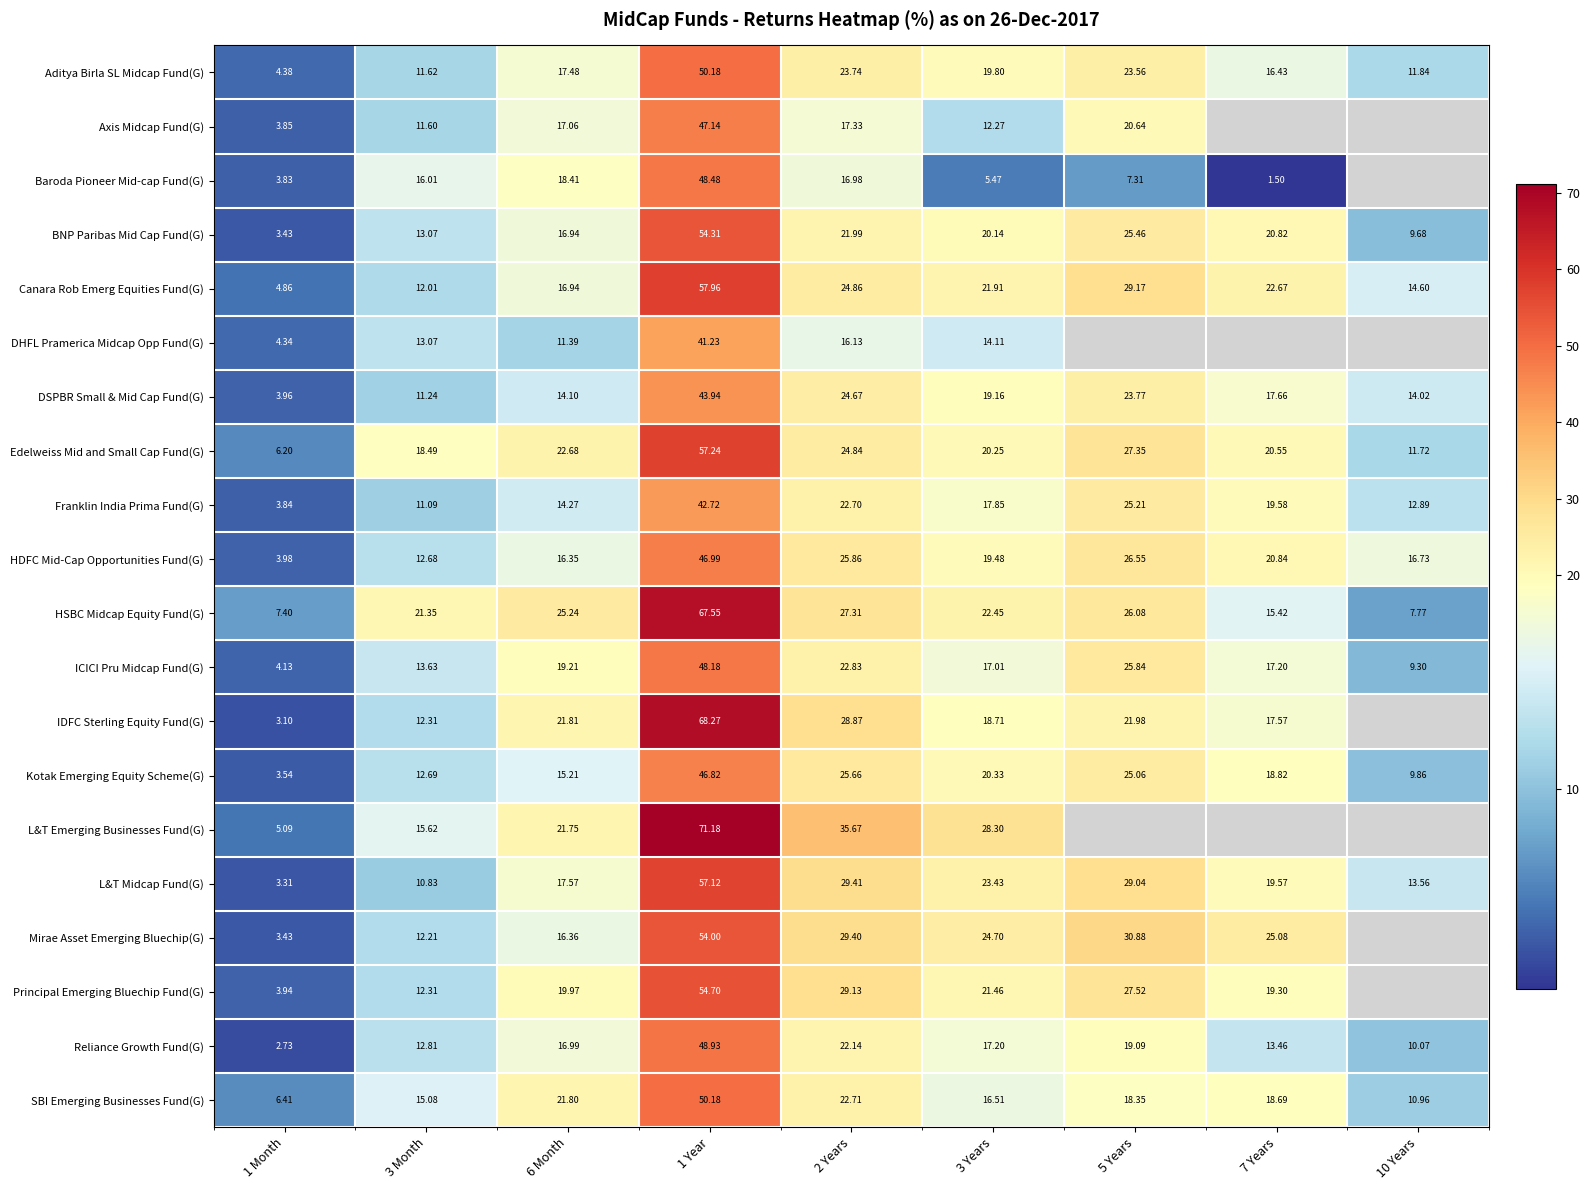

How many data points in ICICI Pru Midcap Fund(G) are less than 17?

3